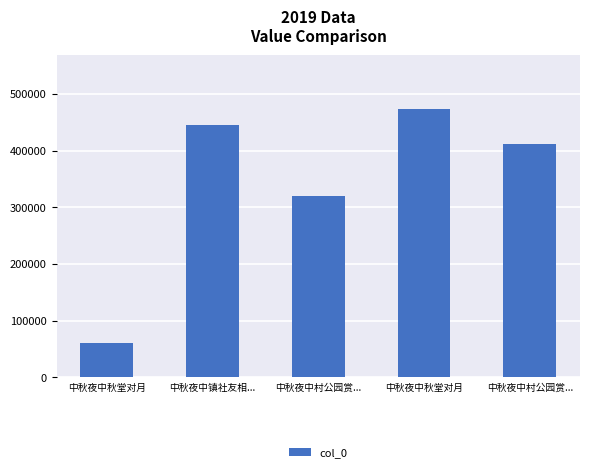

The value at 中秋夜中镇社友相... is 445724. True or false?

True